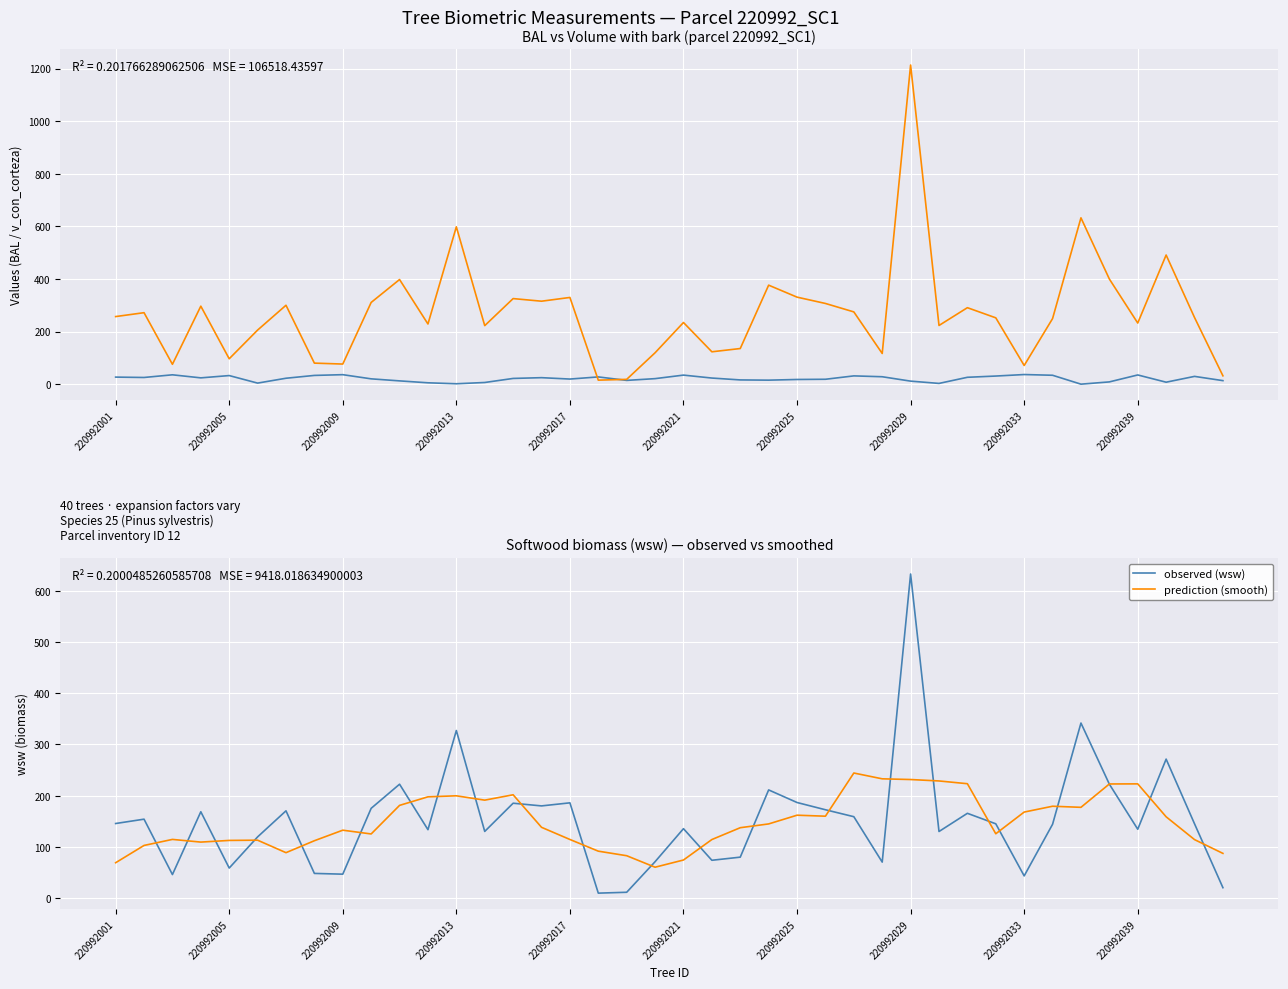

True or false: v_con_corteza and prediction (smooth) intersect in this chart.

True